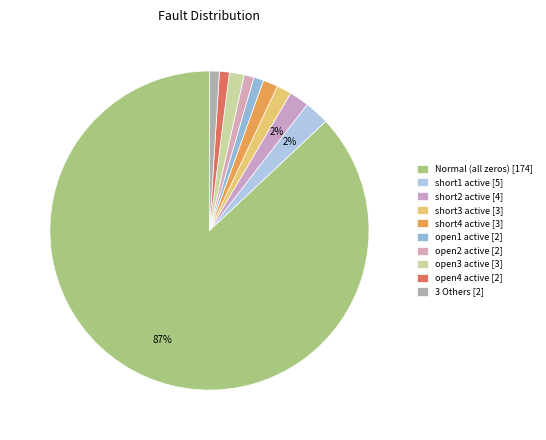

Count the number of slices in the pie.

10